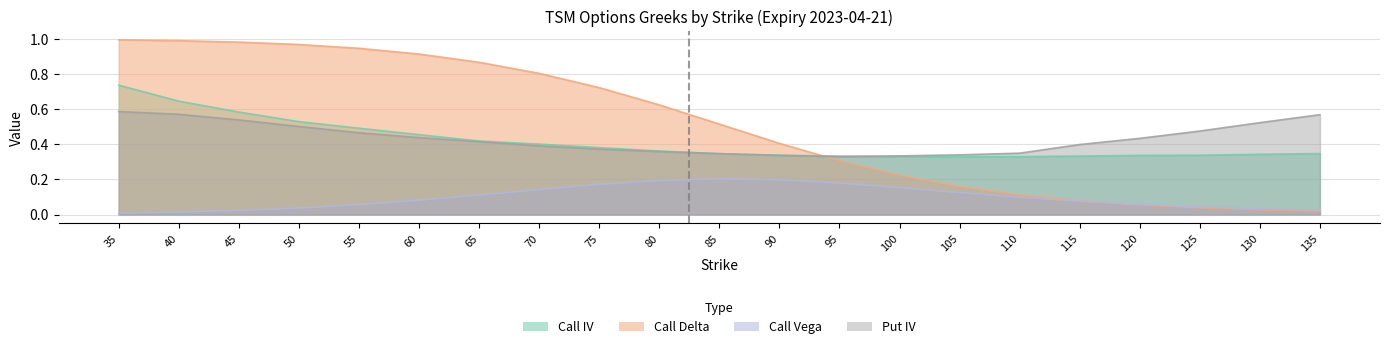

Which series changed the most between 85 and 110?

Call Delta